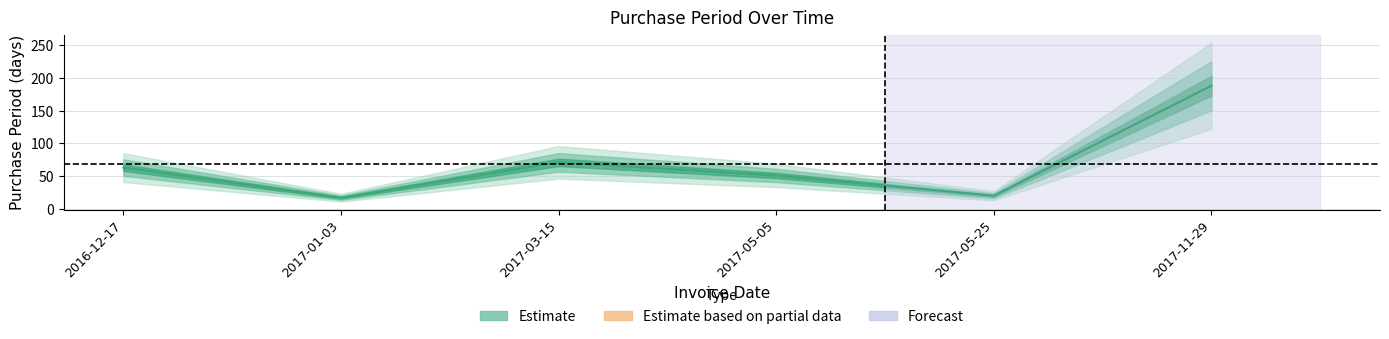

How many data points are less than 63?

3